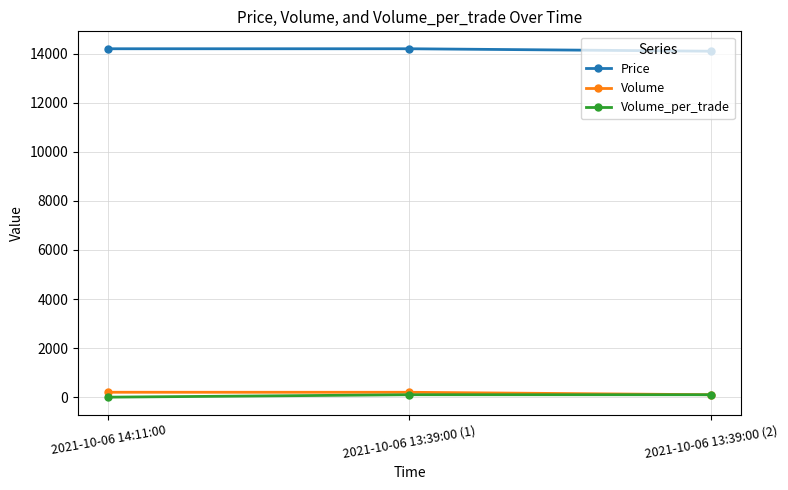

What is the spread (max minus min) of values at 2021-10-06 13:39:00 (1)?

14100